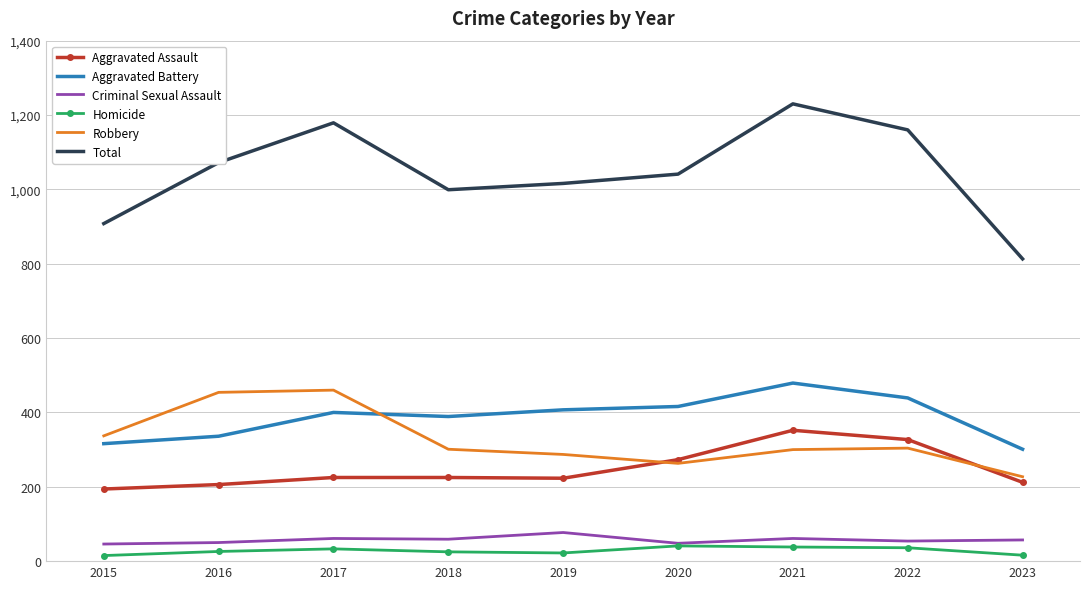

Which series has the largest total across all categories?

Total